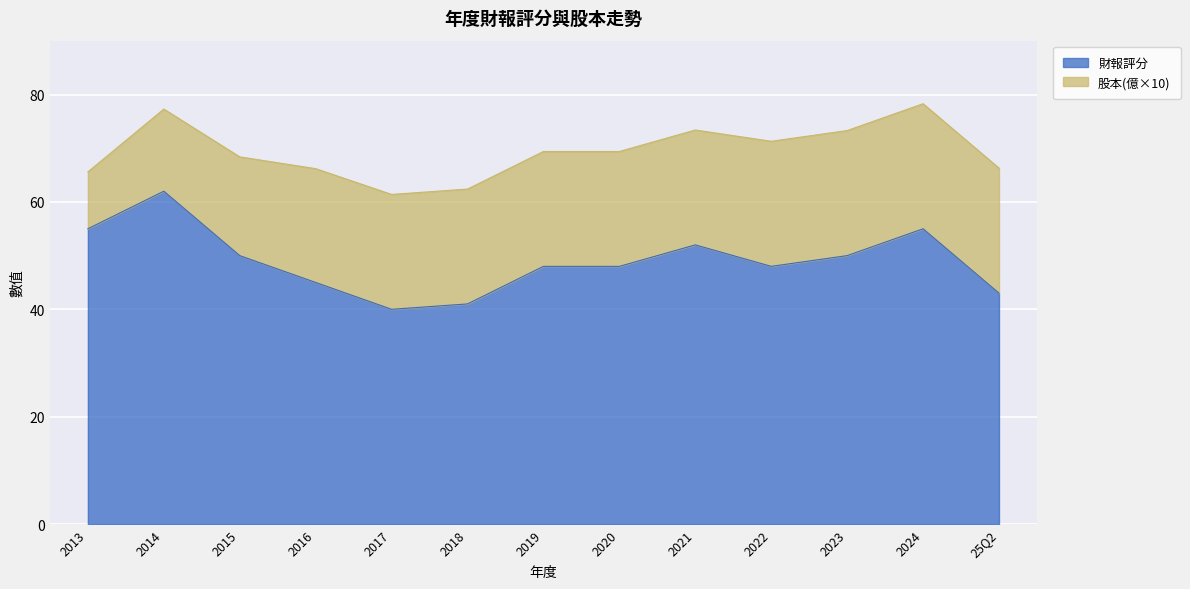

True or false: 股本(億) has more than 2 points higher than both neighbors.

False